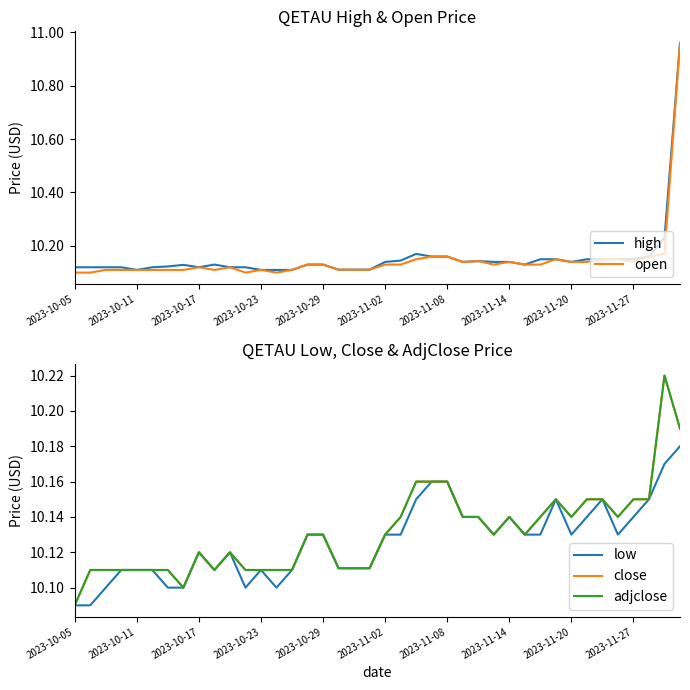

What is the highest value of the close series?

10.2